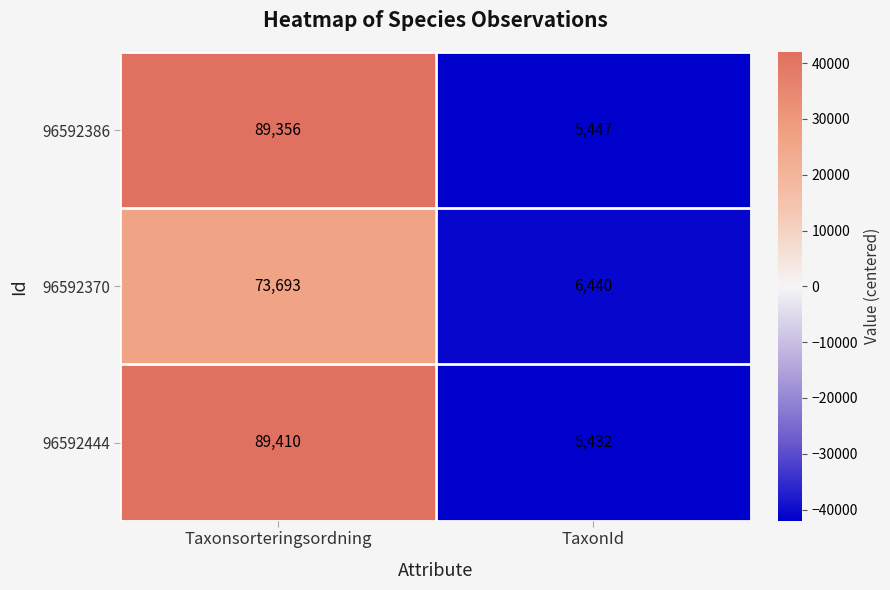

List the series in order of their peak value, highest first.

96592444, 96592386, 96592370